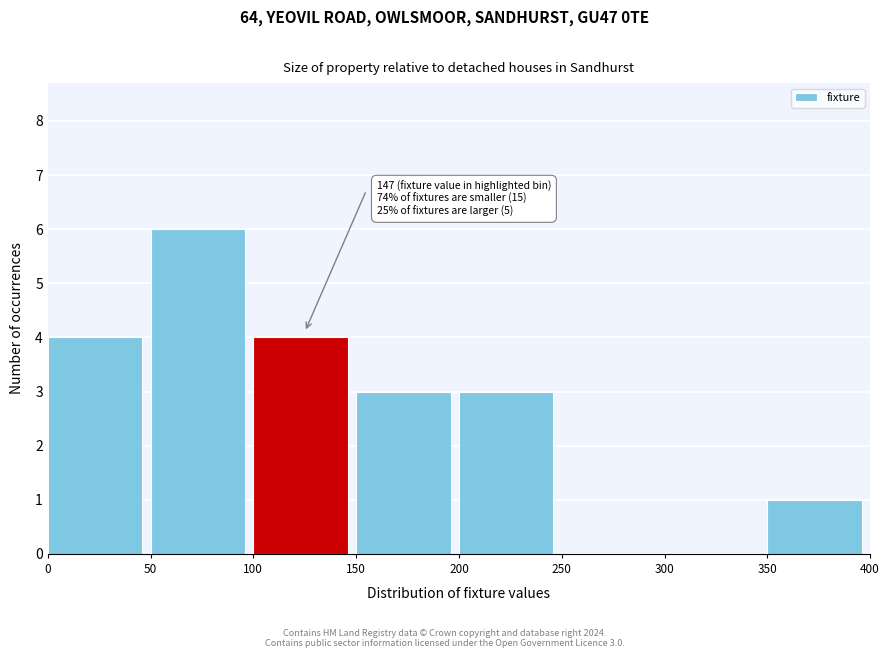

Over which range of the x-axis is the bar tallest?

50 to 100